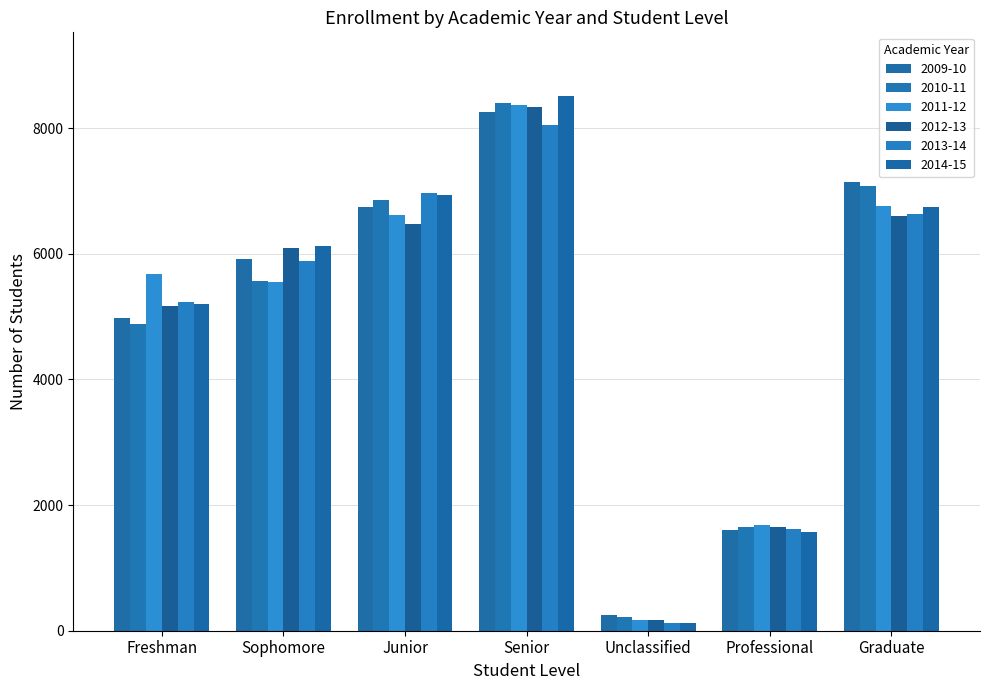

Reading left to right, list all the values displayed in this chart.

2009-10: Freshman=4974	Sophomore=5912	Junior=6746	Senior=8258	Unclassified=252	Professional=1607	Graduate=7136
2010-11: Freshman=4889	Sophomore=5565	Junior=6860	Senior=8409	Unclassified=224	Professional=1653	Graduate=7077
2011-12: Freshman=5672	Sophomore=5546	Junior=6613	Senior=8371	Unclassified=171	Professional=1677	Graduate=6766
2012-13: Freshman=5168	Sophomore=6099	Junior=6477	Senior=8344	Unclassified=171	Professional=1654	Graduate=6606
2013-14: Freshman=5239	Sophomore=5892	Junior=6971	Senior=8050	Unclassified=126	Professional=1627	Graduate=6631
2014-15: Freshman=5197	Sophomore=6126	Junior=6937	Senior=8506	Unclassified=116	Professional=1569	Graduate=6746